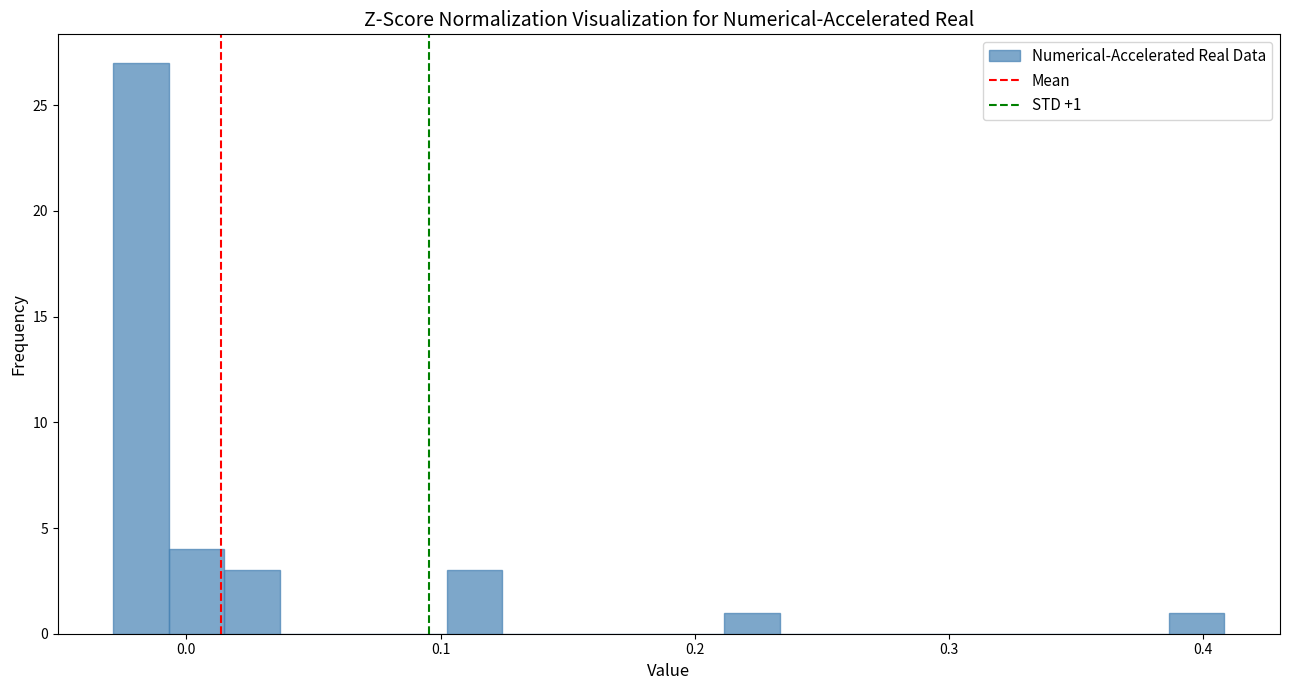

Around what value on the x-axis is the tallest bar? Give the approximate position of its centre, as read against the axis.

-0.02